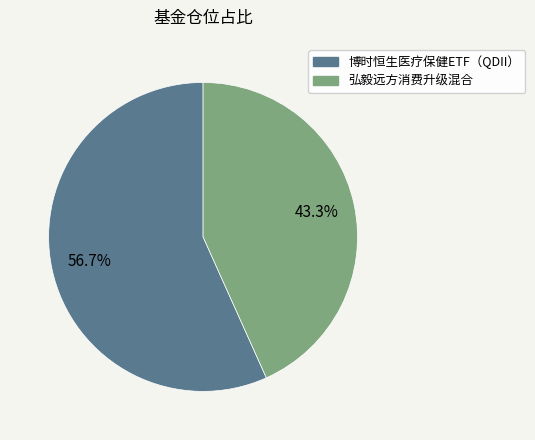

Is there any slice that represents more than half of the pie?

Yes